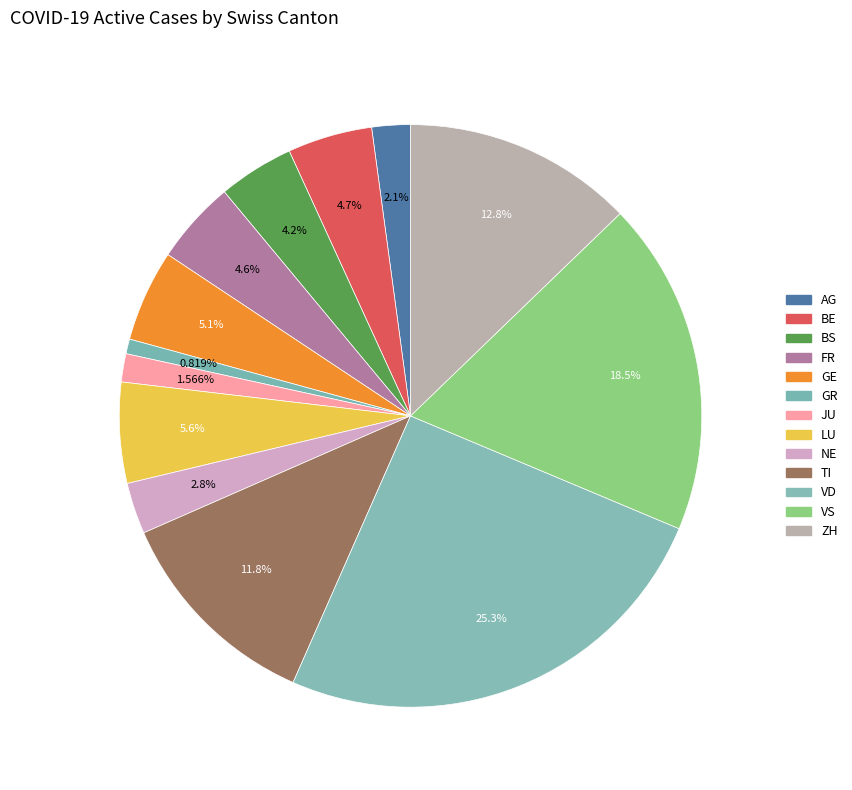

Does any single category account for the majority?

No